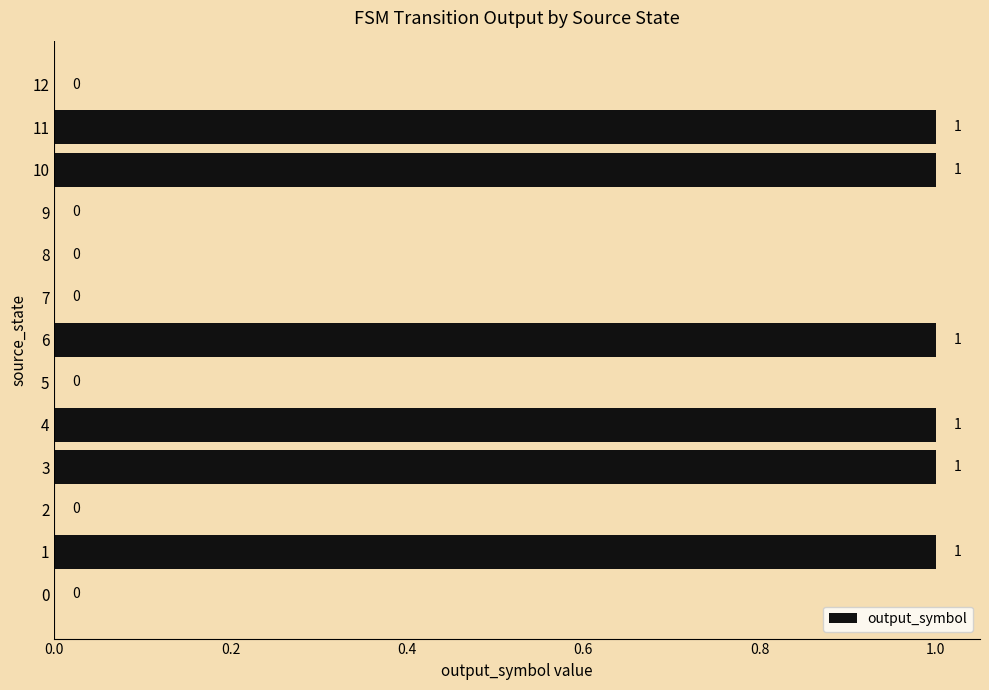

What is the greatest value displayed?

1